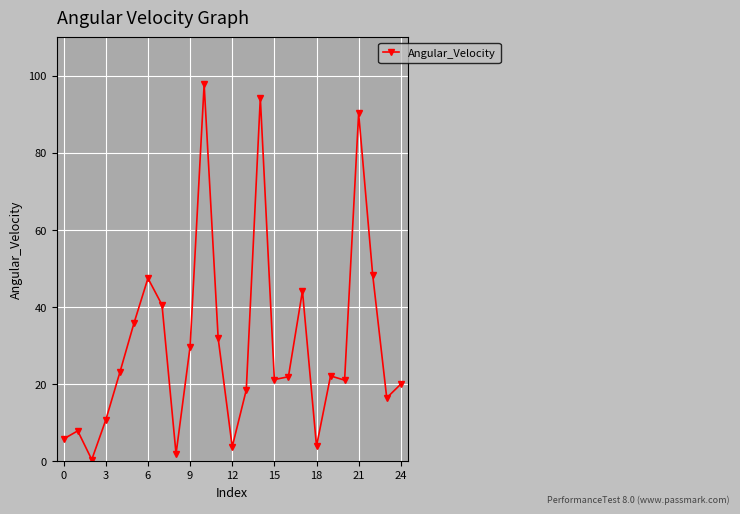

What is the value of the 16th point from the left?

21.2